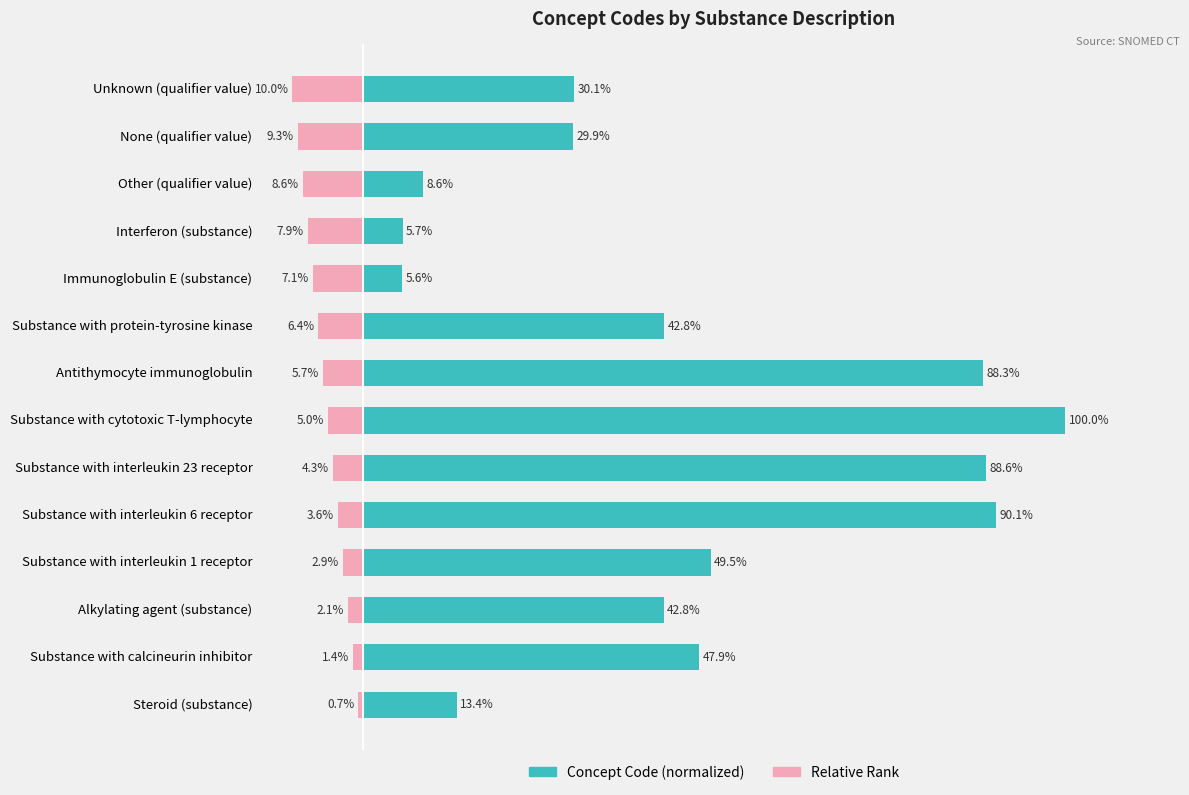

What is the value of the Relative Rank bar at the 2nd from the left?

-1.4